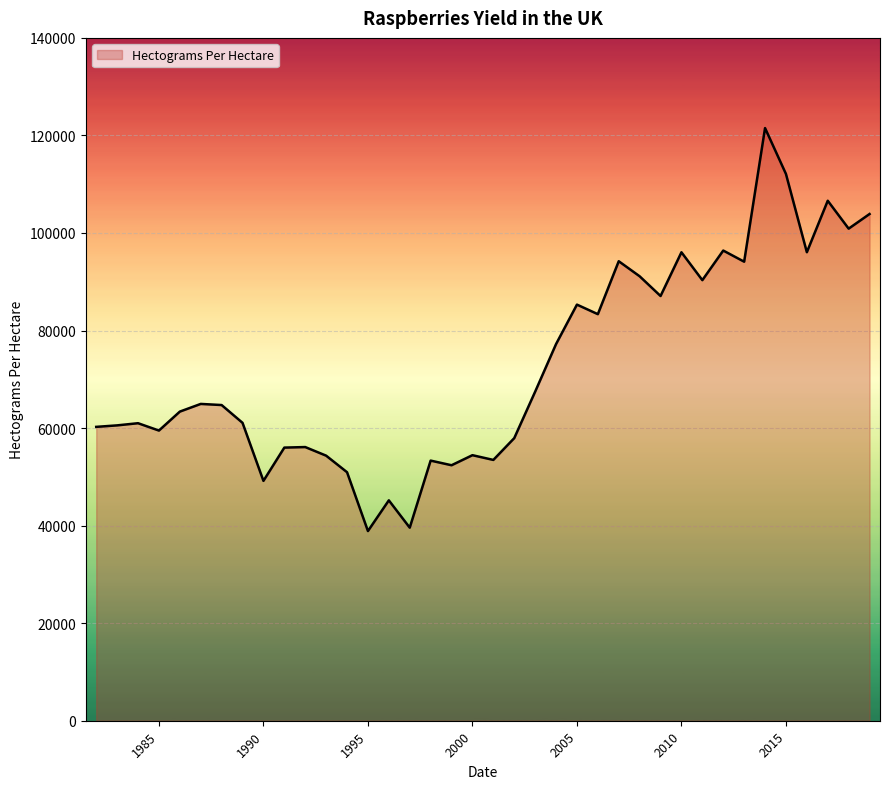

What is the smallest value displayed?

38889